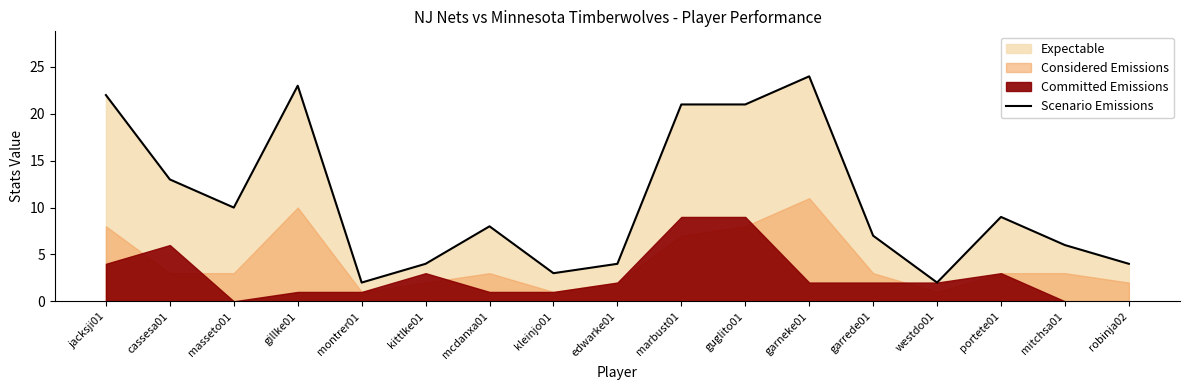

What is the approximate value at gillke01?

23